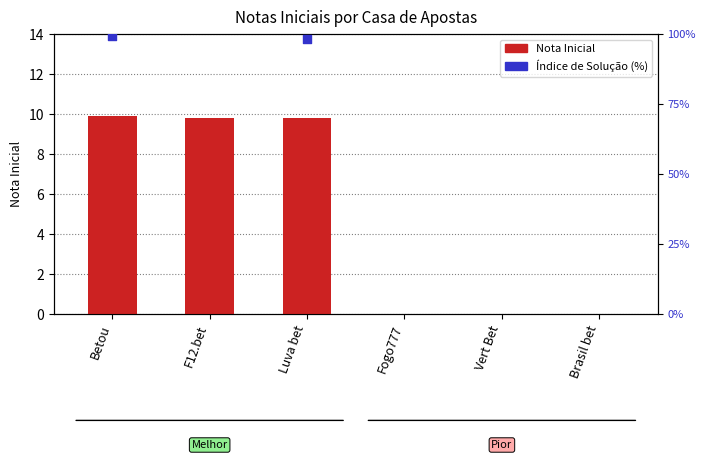

Between Betou and Vert Bet, which is larger?

Betou